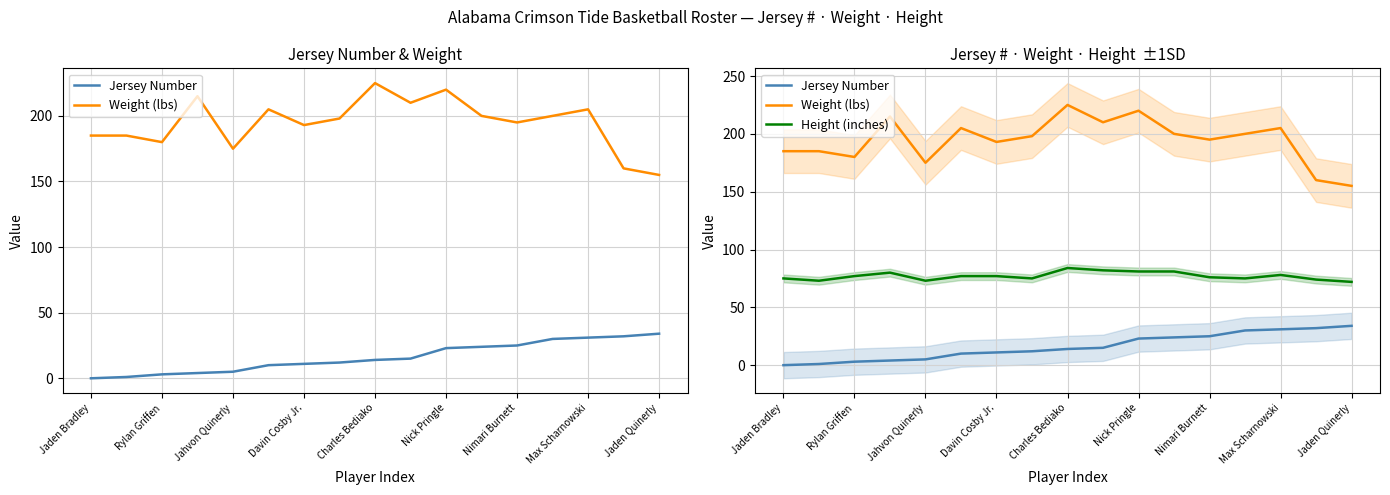

True or false: Height (inches) has more than 2 points higher than both neighbors.

True